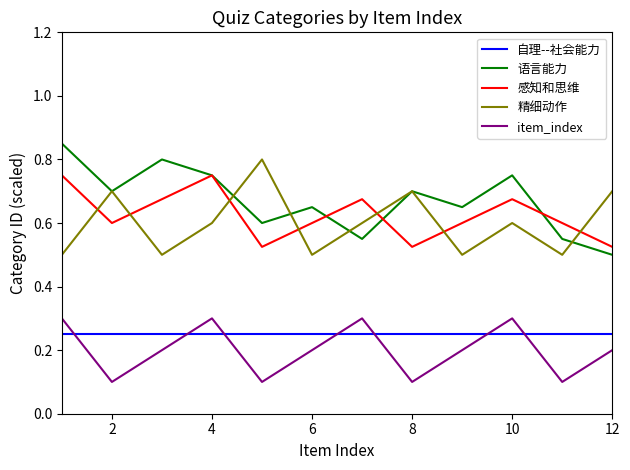

True or false: 自理--社会能力 and 语言能力 intersect in this chart.

False